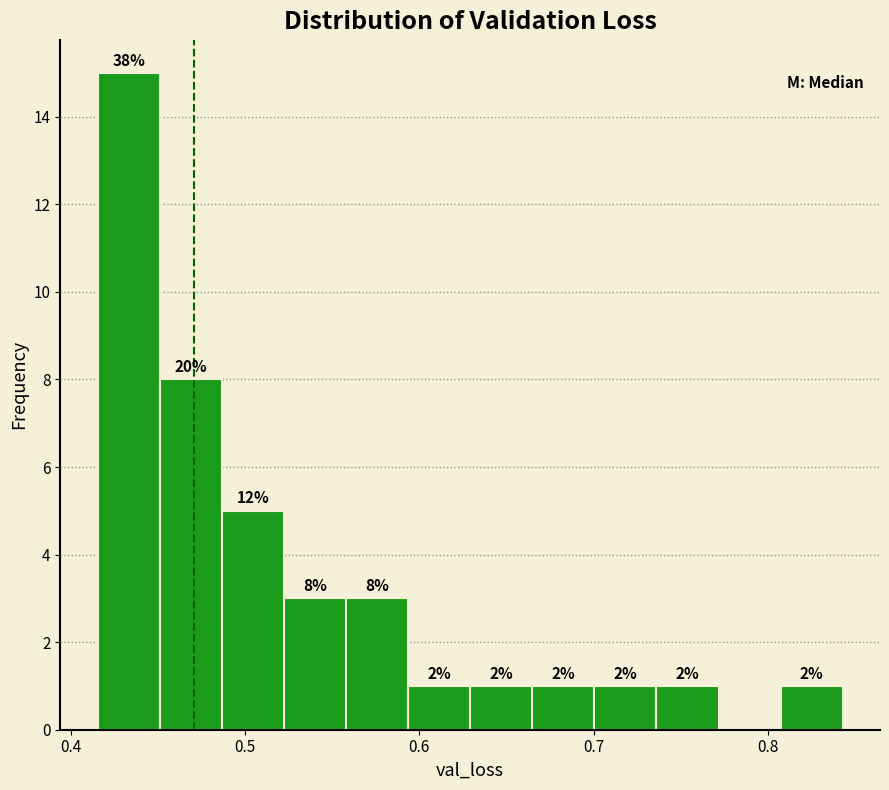

Read against the x-axis, roughly where is the centre of the tallest bar?

0.43